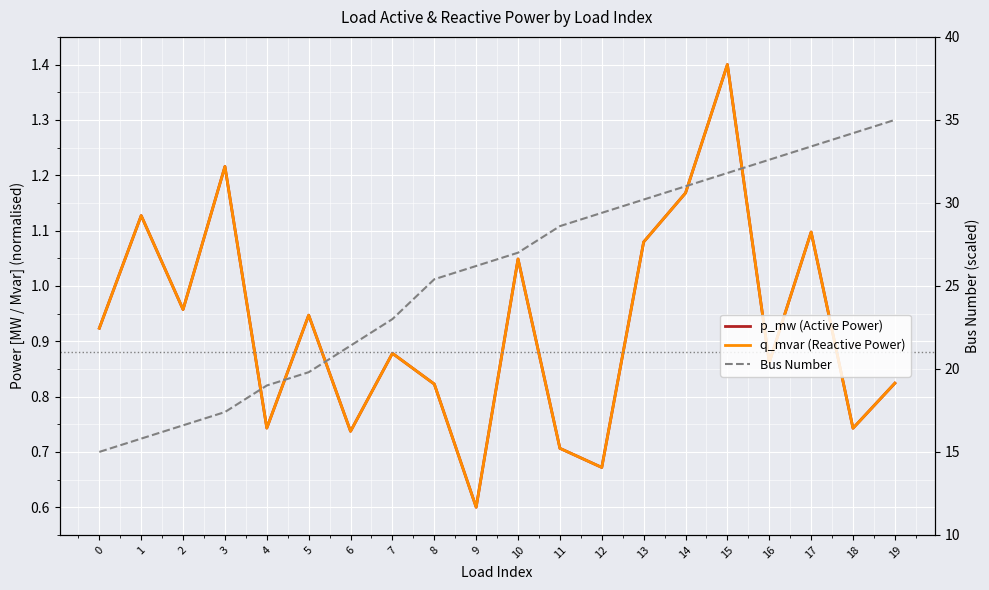

What is the highest value of the q_mvar (Reactive Power) series?

1.4